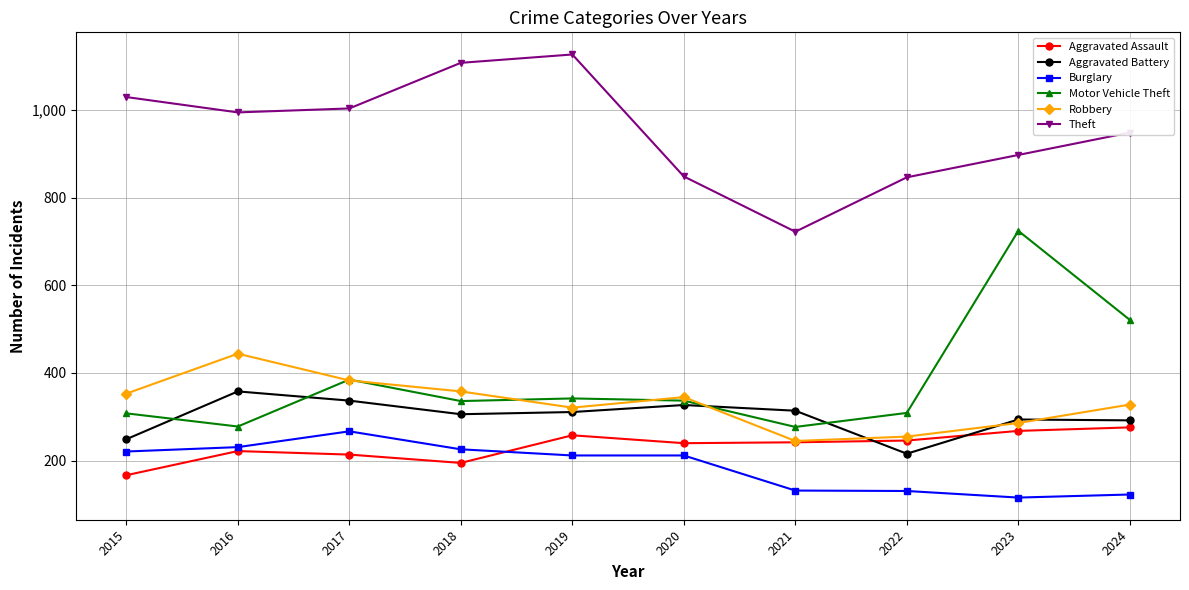

How many data points in Motor Vehicle Theft are less than 337?

5